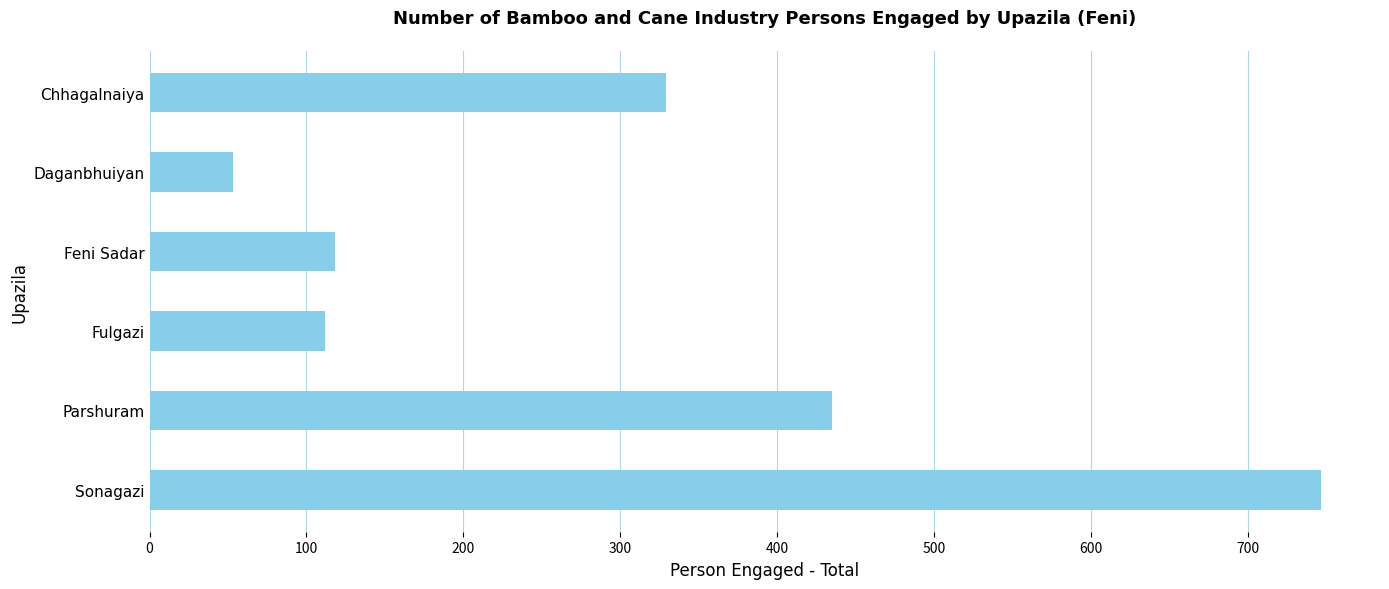

Where is the data nearest to the value 400?

Parshuram